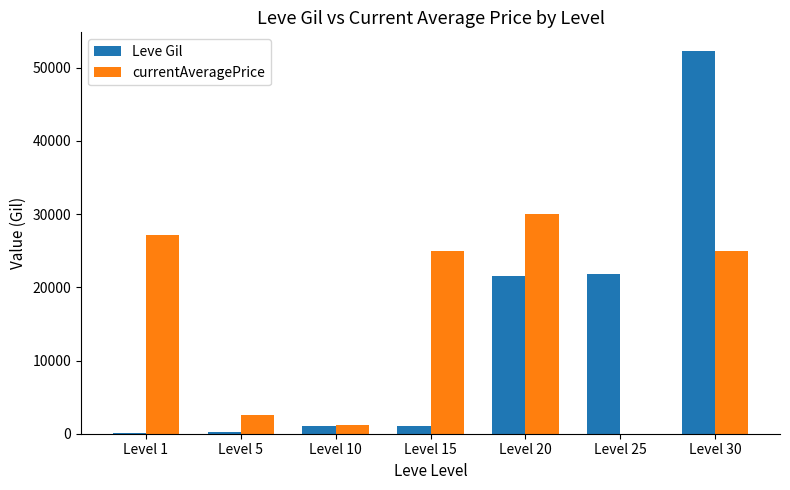

How many categories are shown in the chart?

7